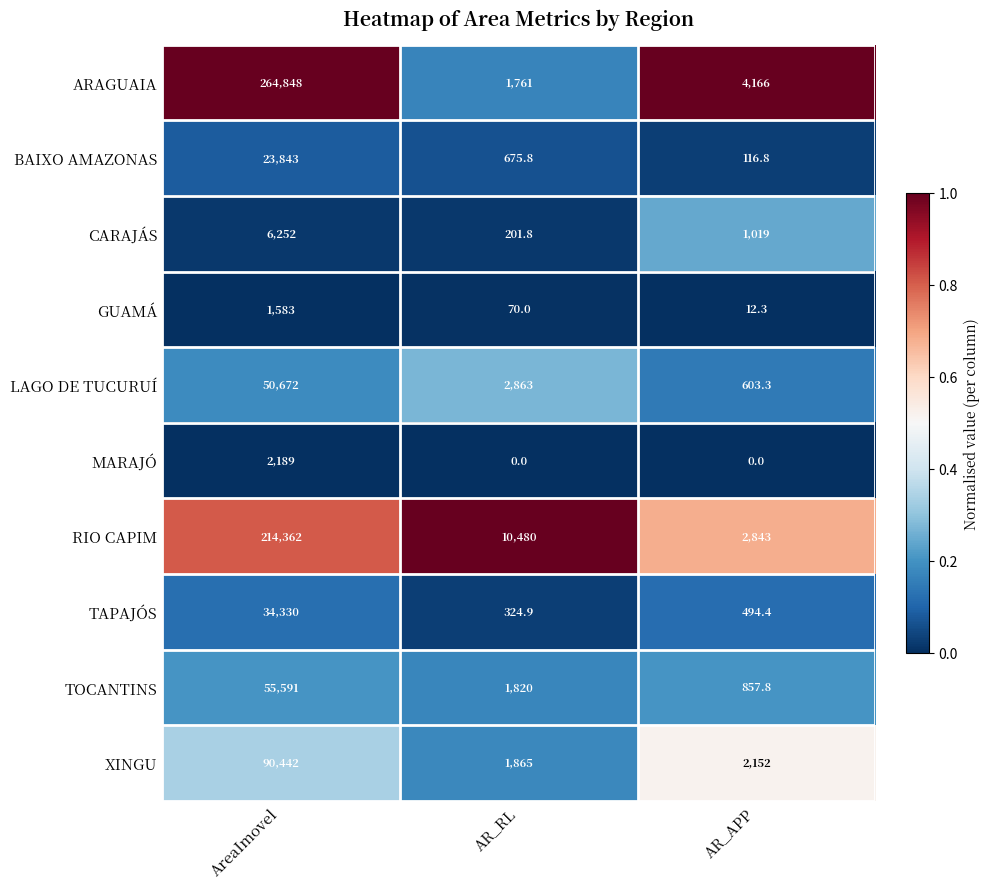

Which series changed the most between AreaImovel and AR_RL?

ARAGUAIA